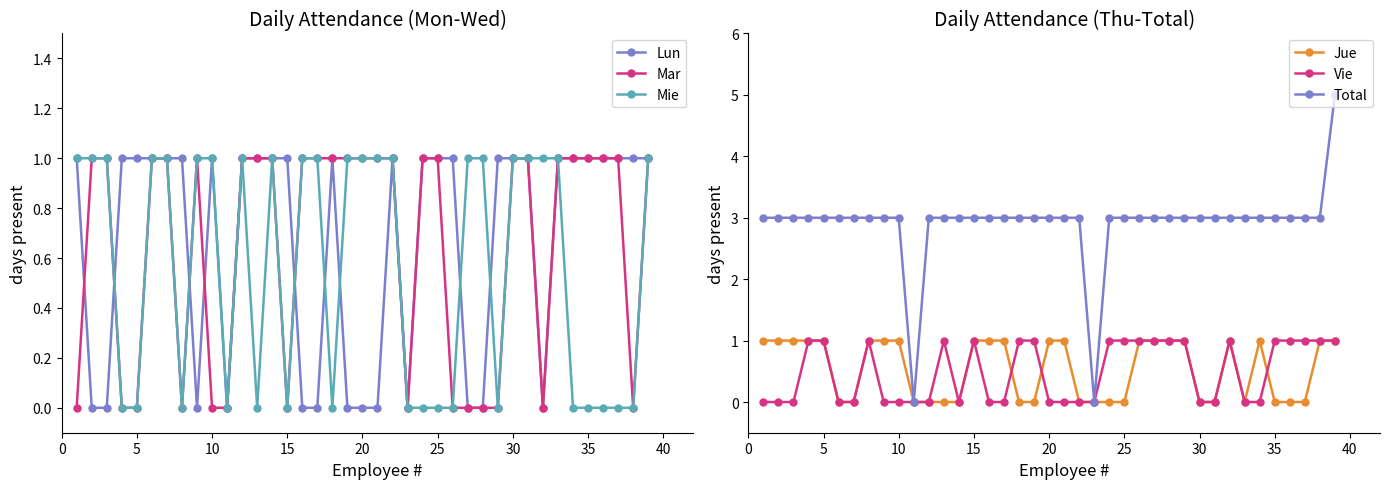

The Mie series shows 1 at 10. True or false?

True